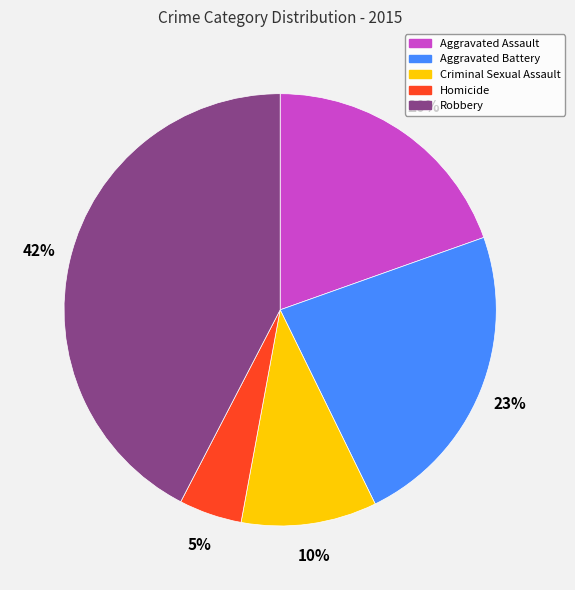

How many slices are in this pie chart?

5